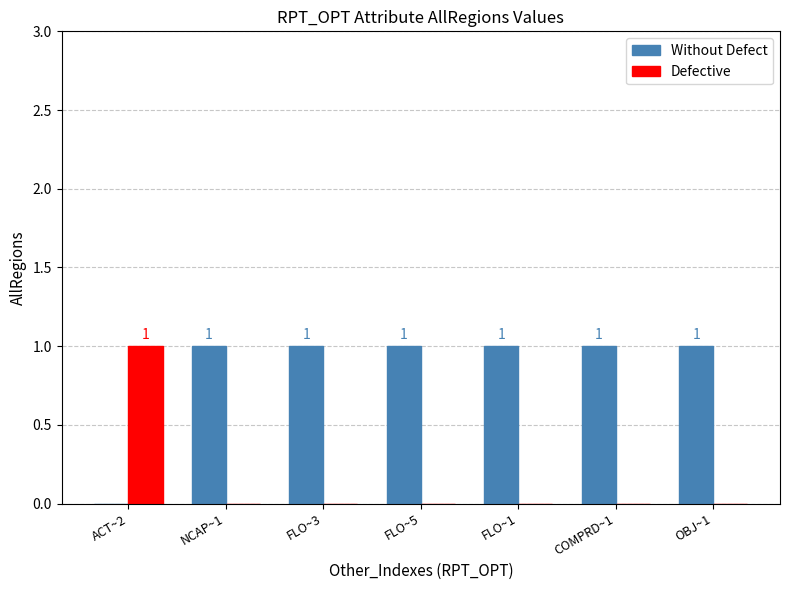

Which series has the largest total across all categories?

Without Defect